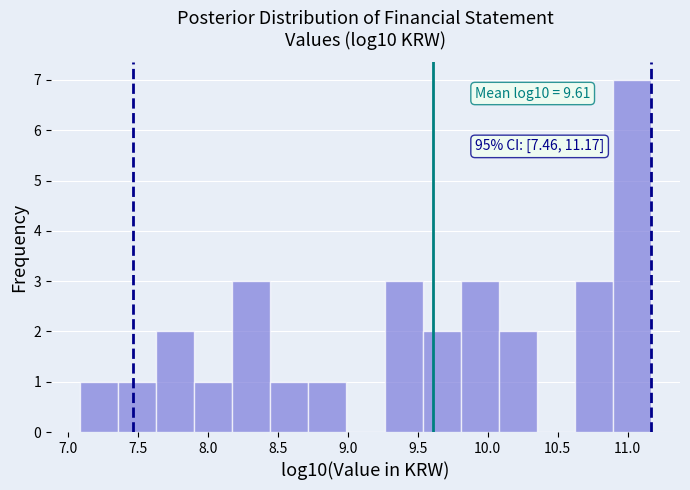

Over which range of the x-axis is the bar tallest?

10.90 to 11.15